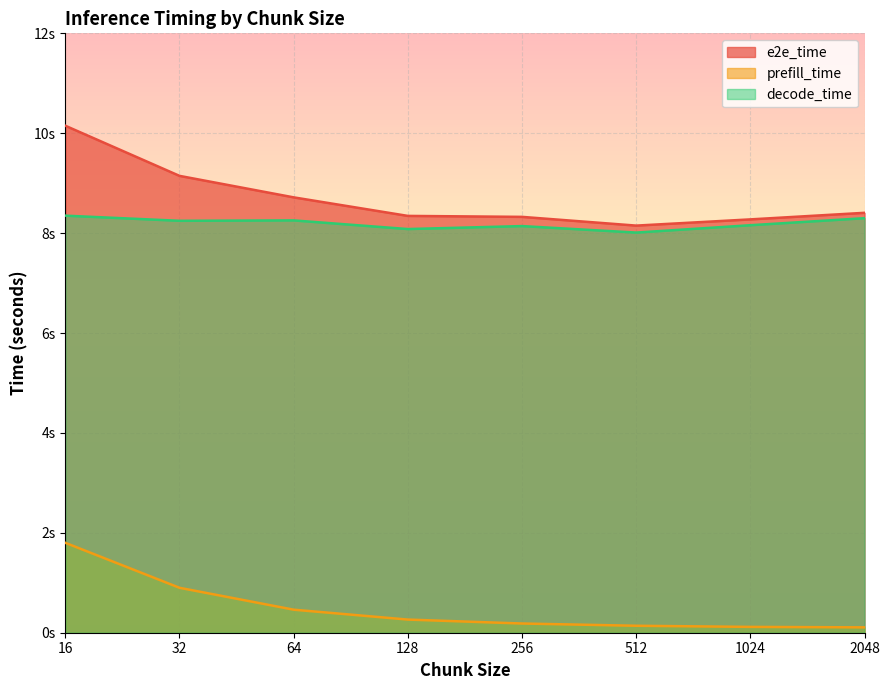

True or false: decode_time has a value of 13.4 at 128.

False